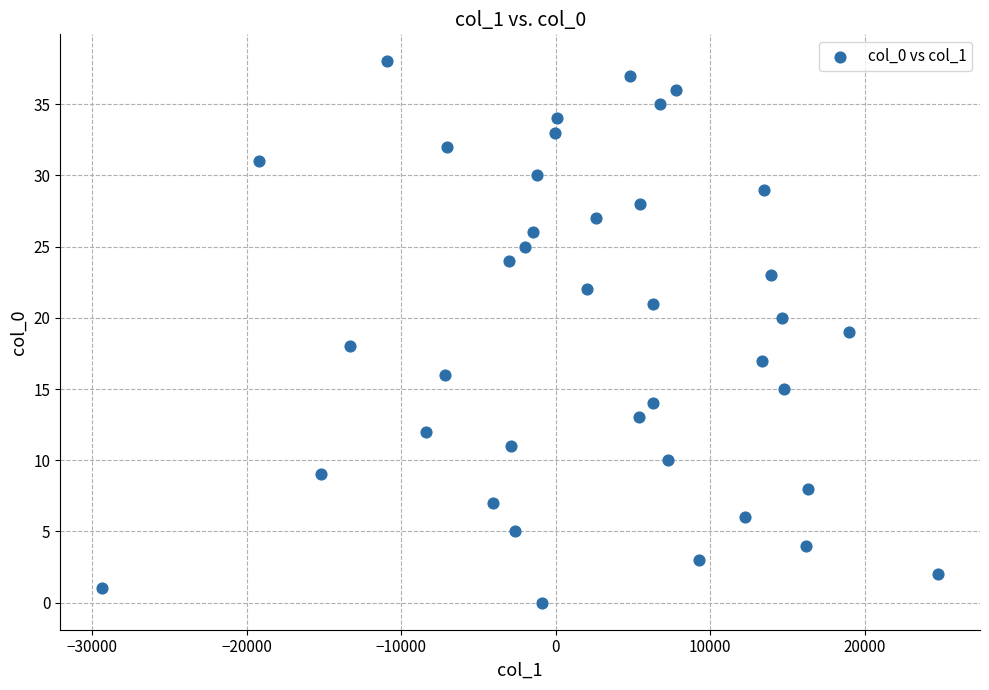

What is the range of Y values (max minus min)?

38